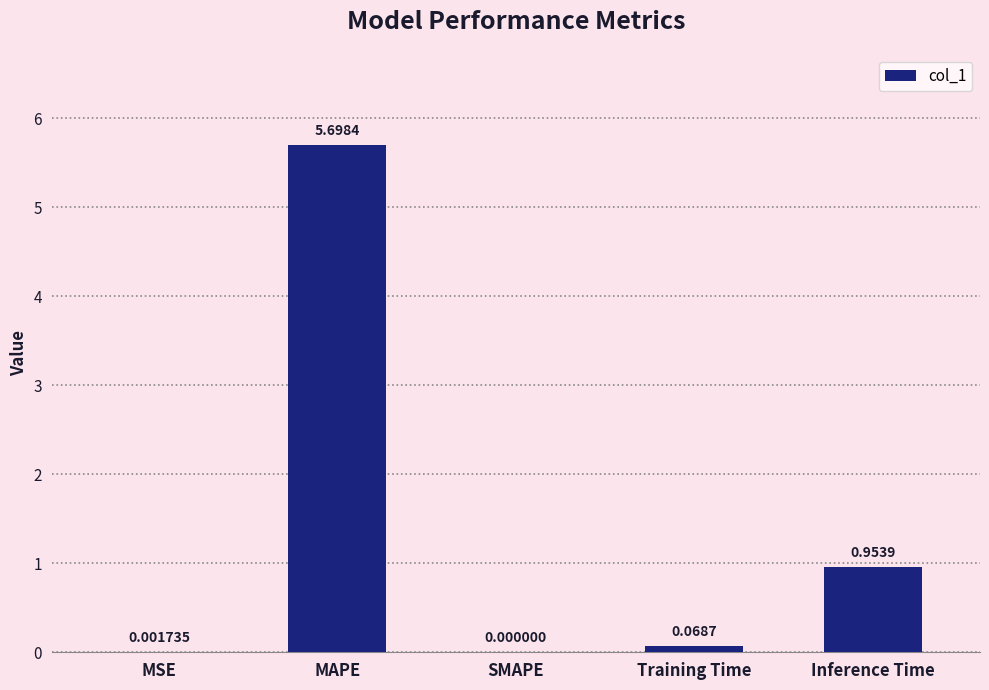

What is the change in value from MAPE to Training Time?

-5.6